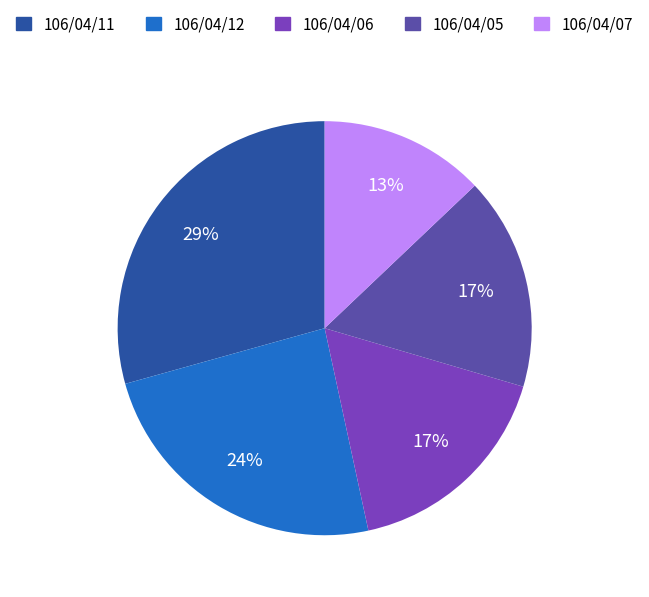

Does any single category account for the majority?

No